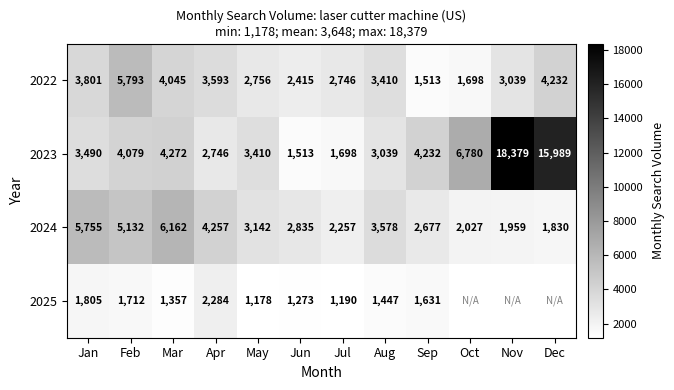

Is the value of 2022 at May greater than the value of 2023 at Jun?

Yes